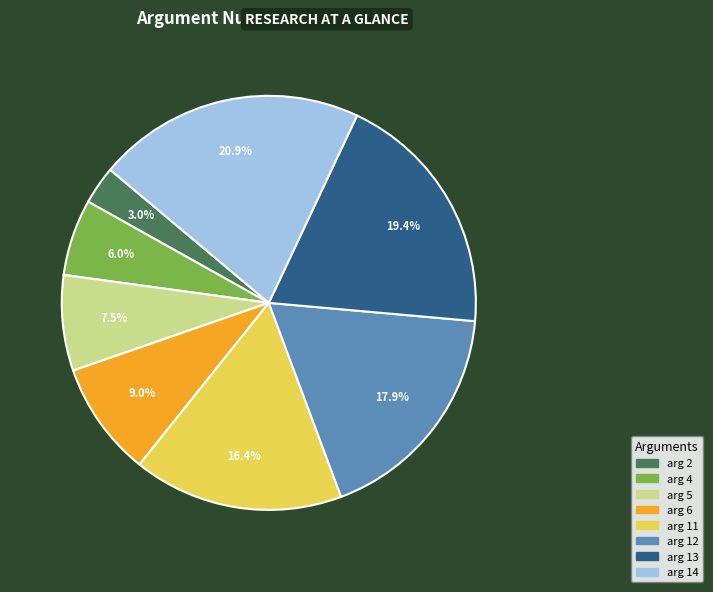

To the nearest percent, what is the combined percentage of arg 4 and arg 14?

27%